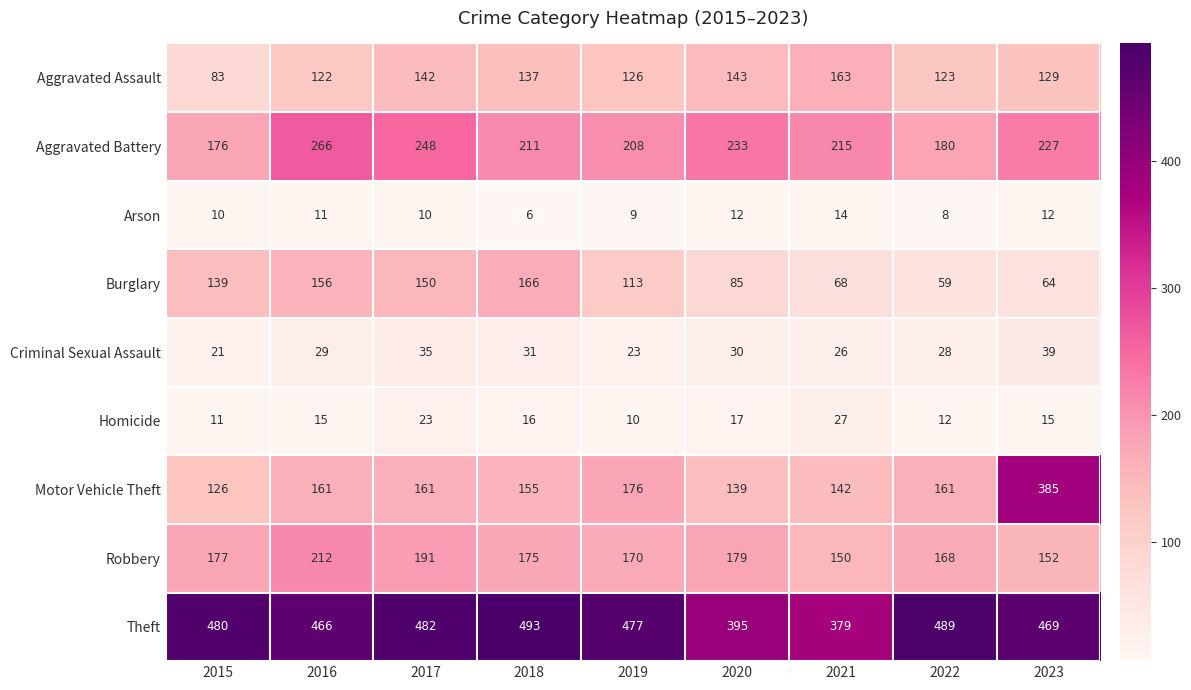

Which series changed the most between 2015 and 2021?

Theft